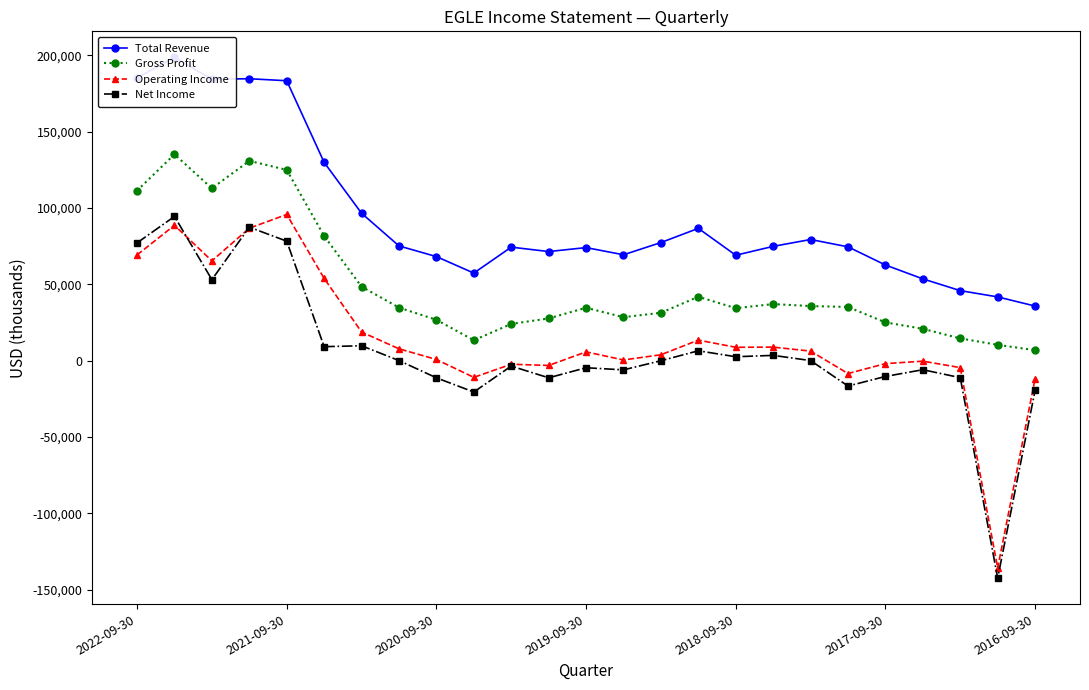

How many intersections are there between Operating Income and Net Income?

3